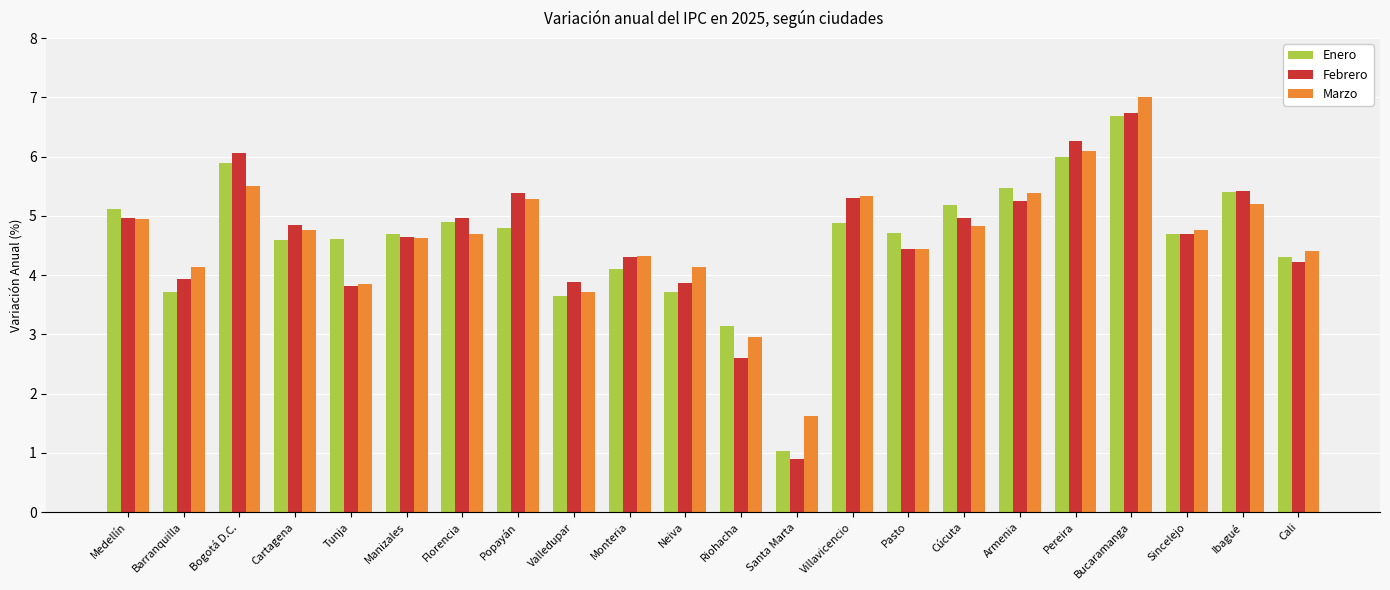

Does the chart contain stacked bars?

No